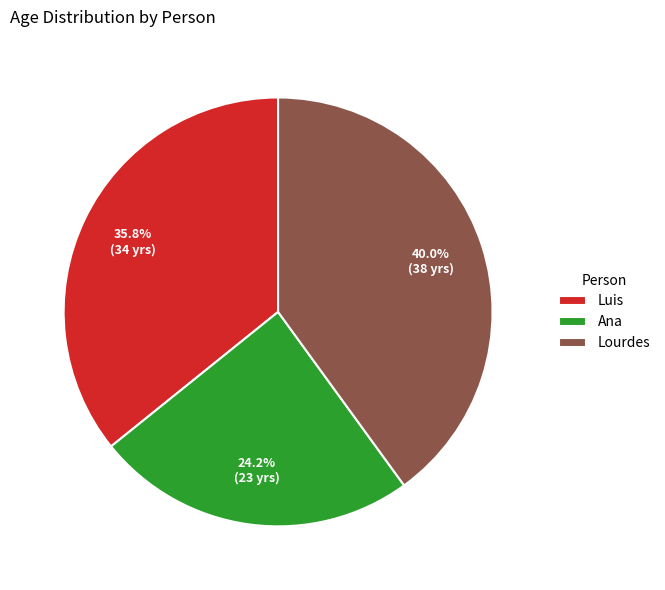

Which has a higher value, Ana or Lourdes?

Lourdes